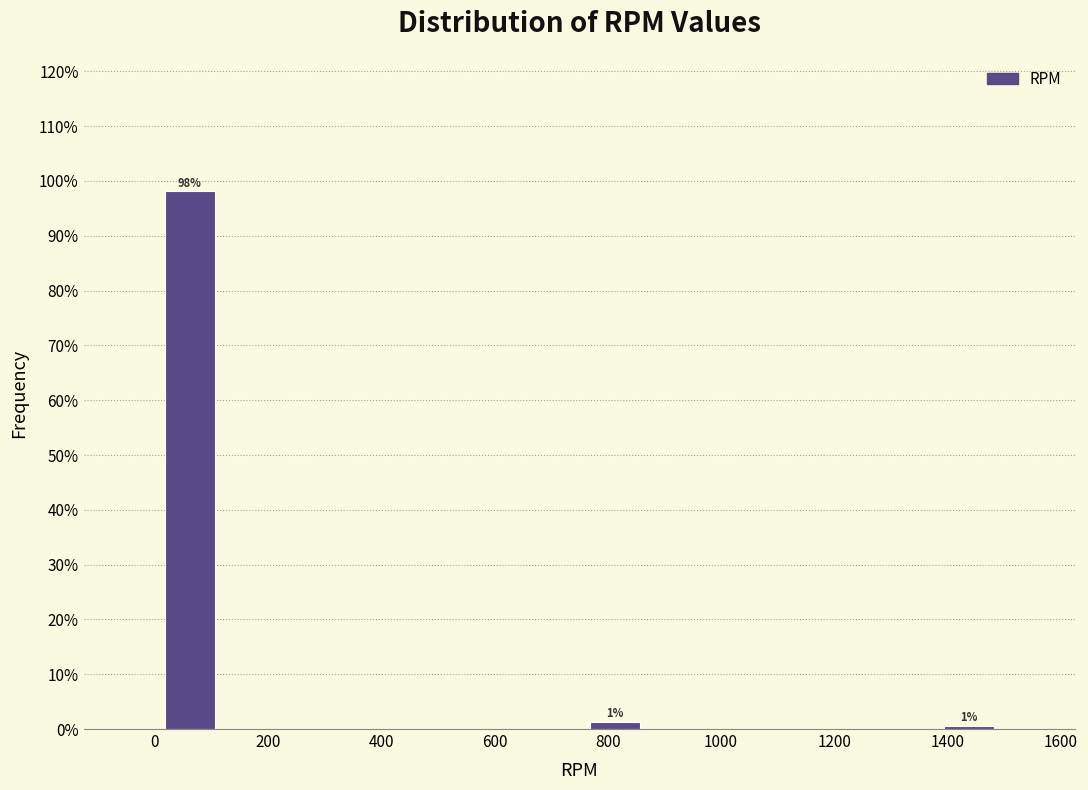

Which range on the x-axis has the tallest bar?

0 to 125